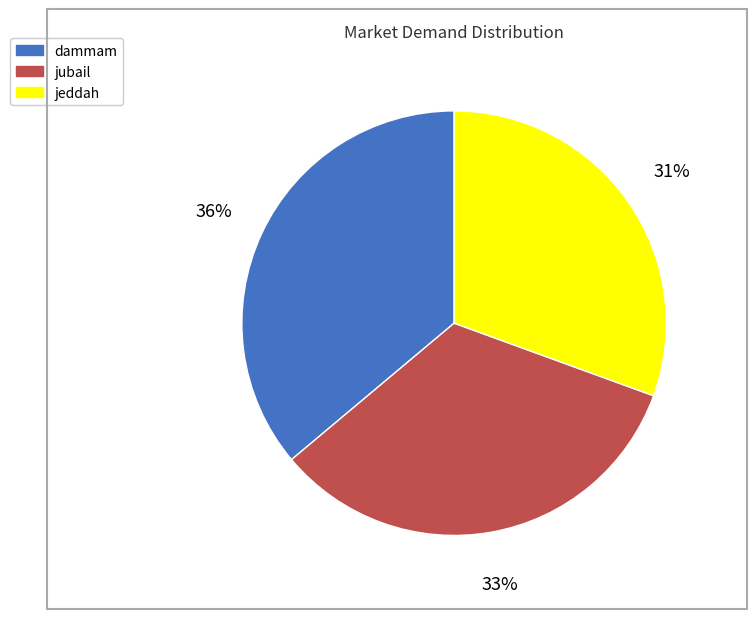

Which has a higher value, jubail or jeddah?

jubail